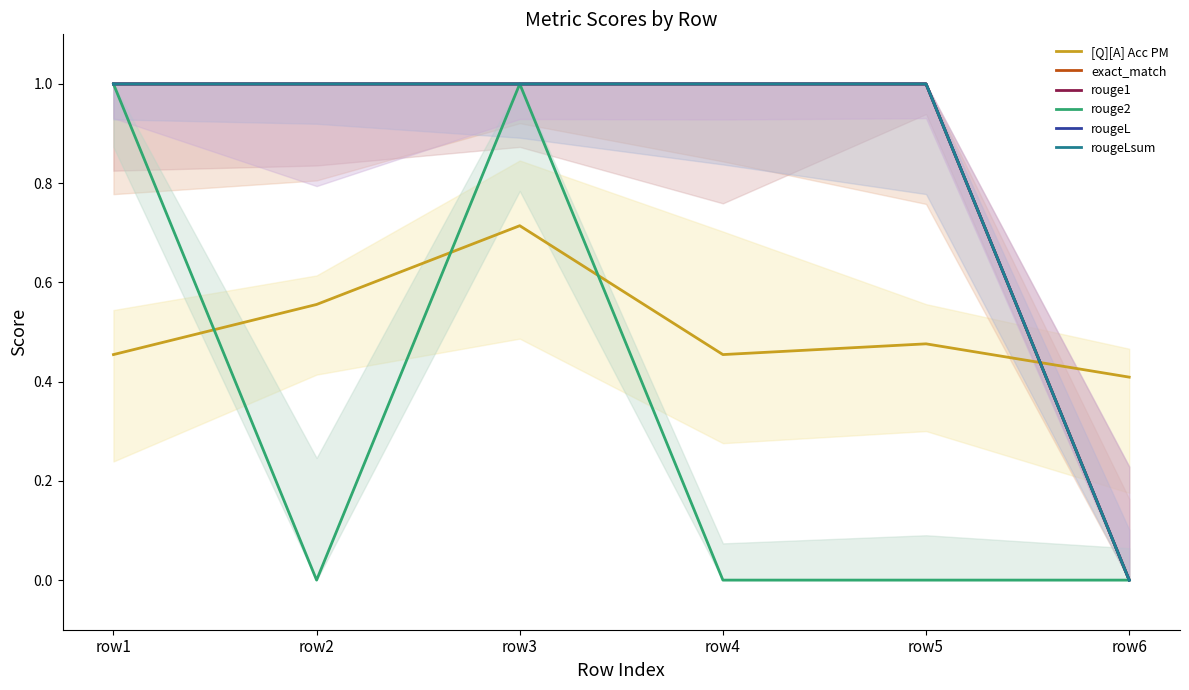

Rank the series by their maximum value, from lowest to highest.

[Q][A] Acc PM, exact_match, rouge1, rouge2, rougeL, rougeLsum